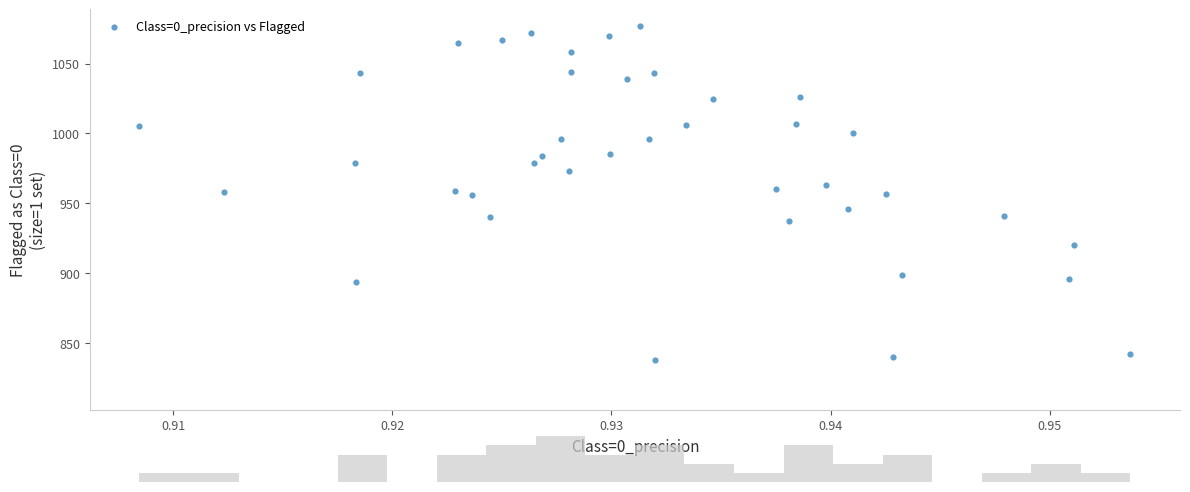

What is the range of Y values (max minus min)?

239